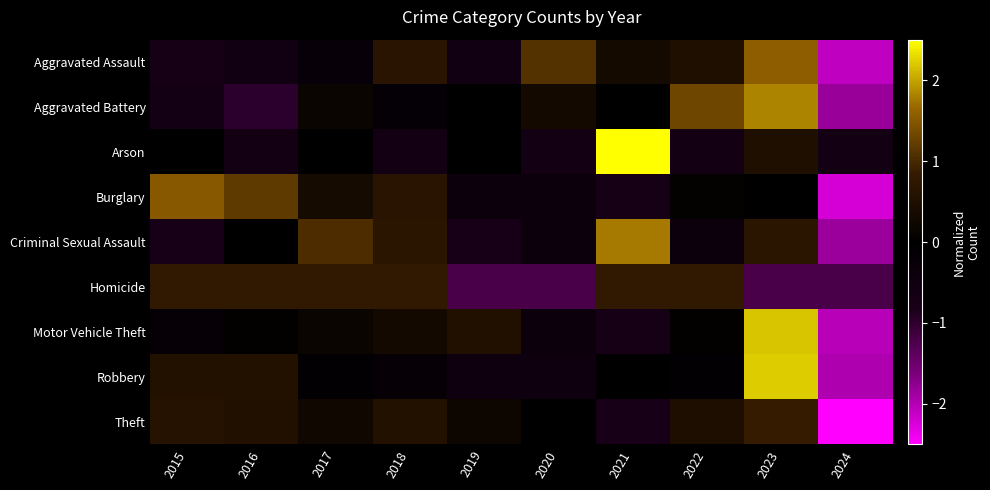

At 2020, list the series in order from largest to smallest.

Aggravated Assault, Aggravated Battery, Theft, Motor Vehicle Theft, Criminal Sexual Assault, Burglary, Robbery, Arson, Homicide